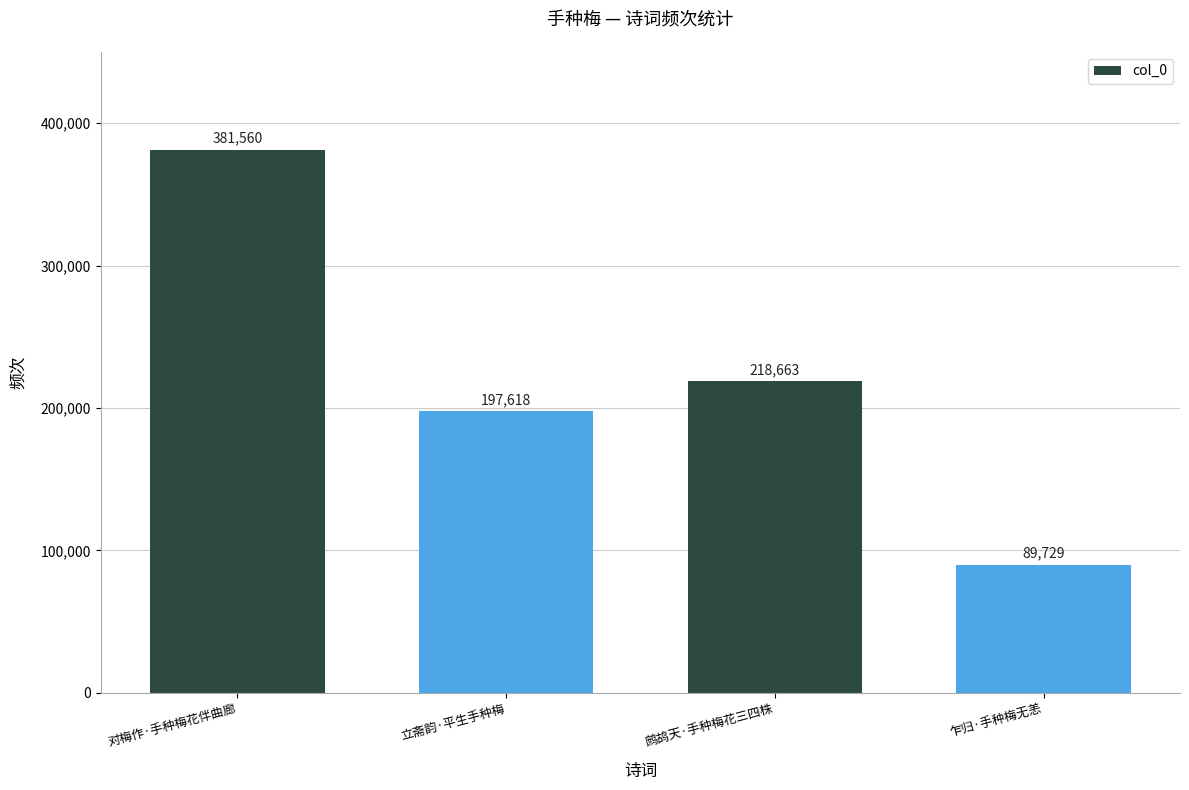

What position from the left is 乍归·手种梅无恙?

4